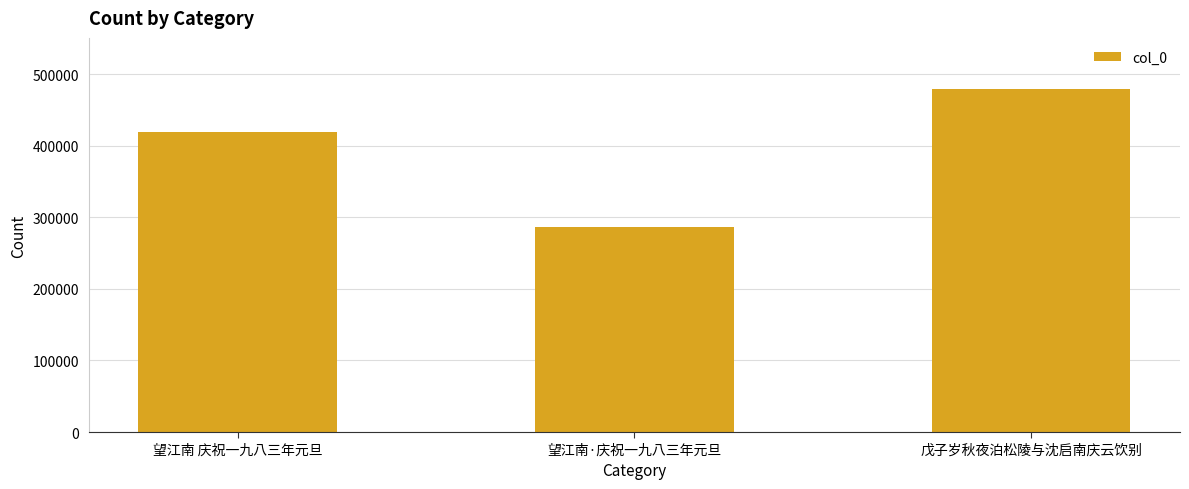

What is the average value?

394951